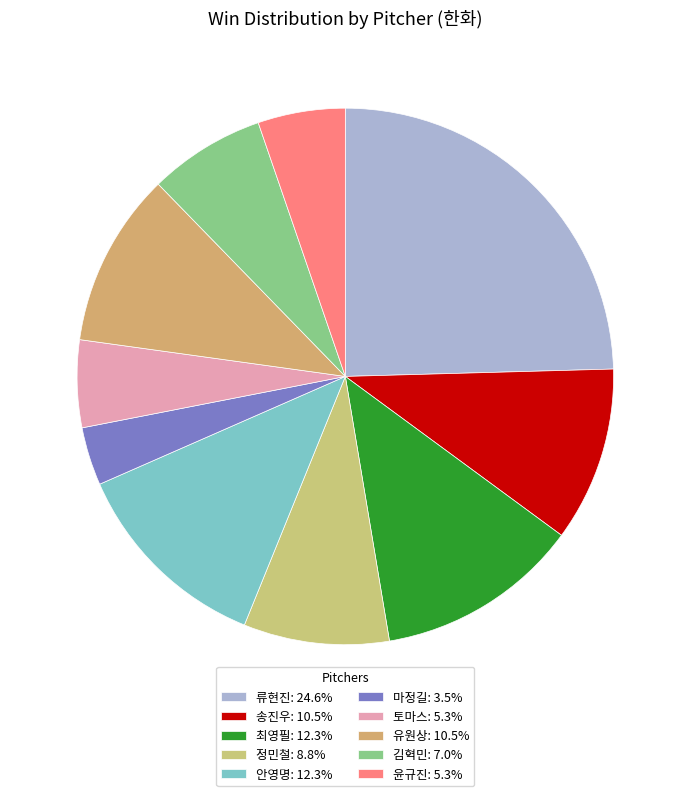

What portion of the pie excludes 류현진?

75.4%